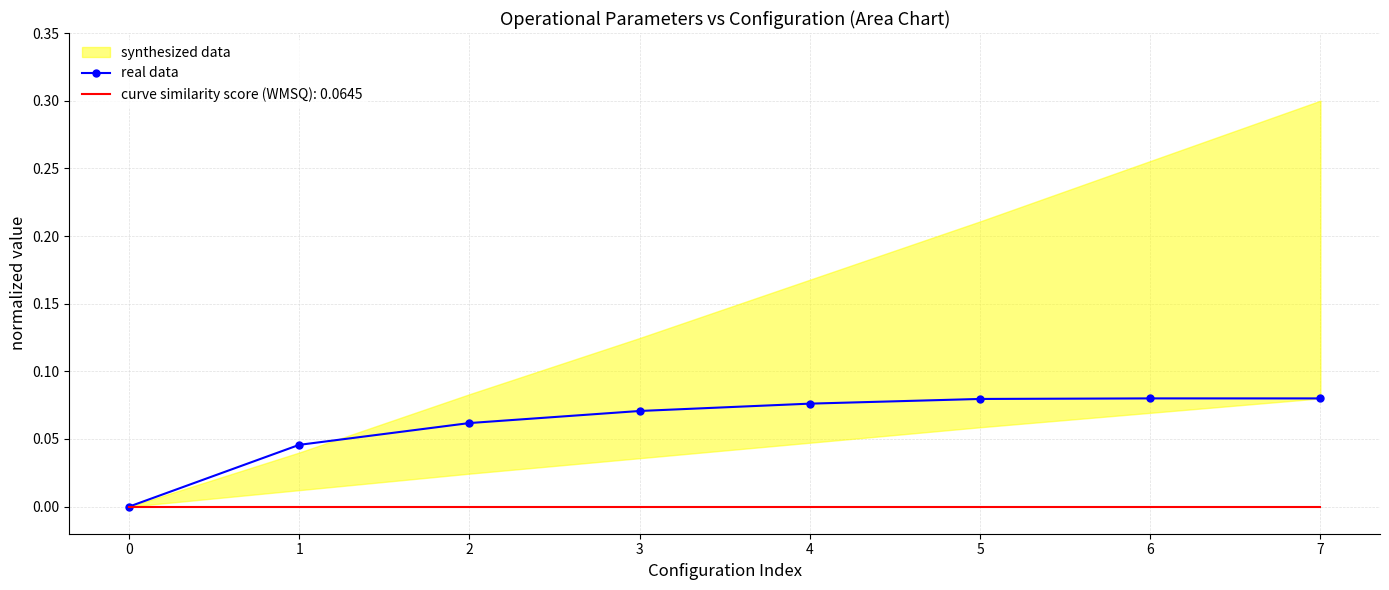

The value of real data at 1 is 0.1. True or false?

False